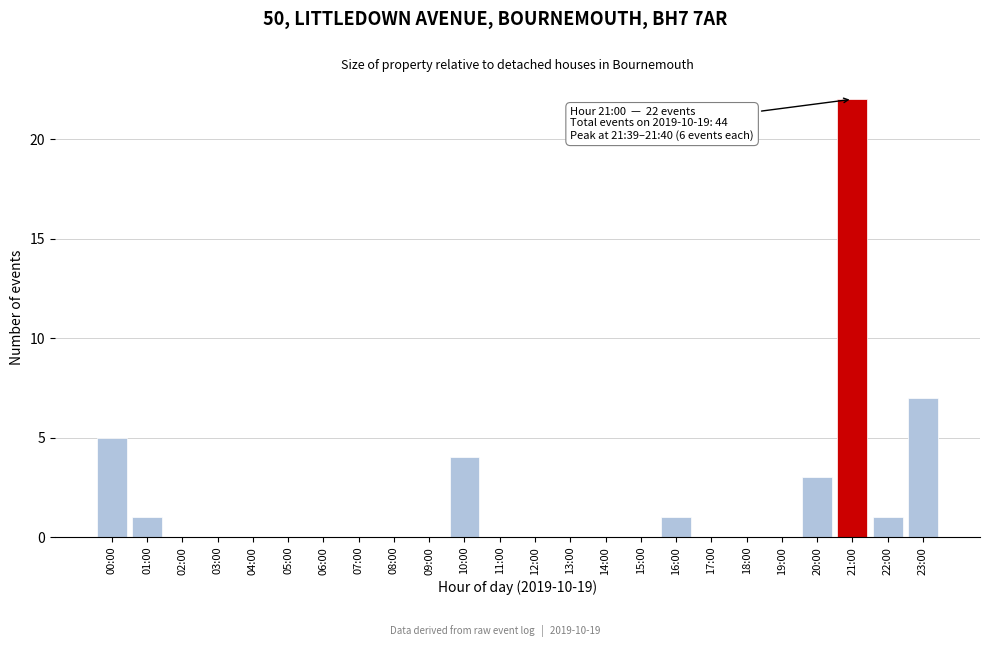

Reading left to right, transcribe all the data shown in this chart.

00:00=5	01:00=1	02:00=0	03:00=0	04:00=0	05:00=0	06:00=0	07:00=0	08:00=0	09:00=0	10:00=4	11:00=0	12:00=0	13:00=0	14:00=0	15:00=0	16:00=1	17:00=0	18:00=0	19:00=0	20:00=3	21:00=22	22:00=1	23:00=7